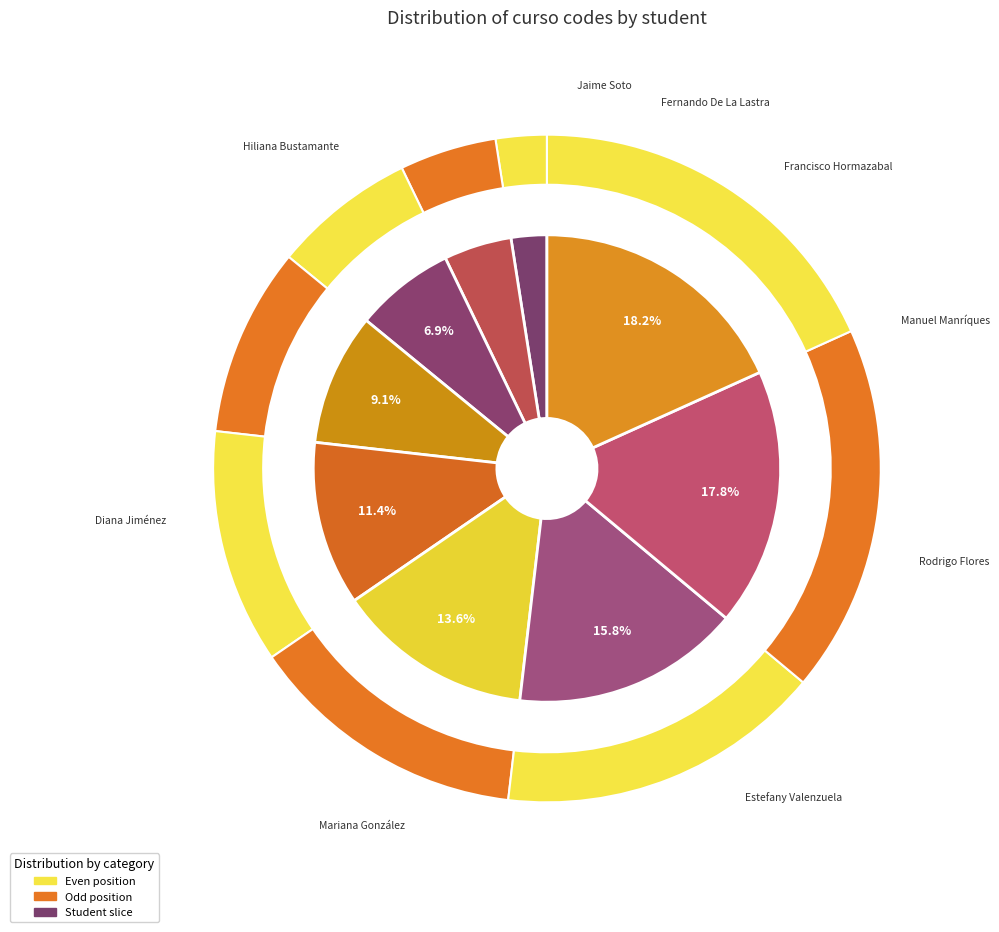

To the nearest percent, what portion does Fernando De La Lastra represent?

5%